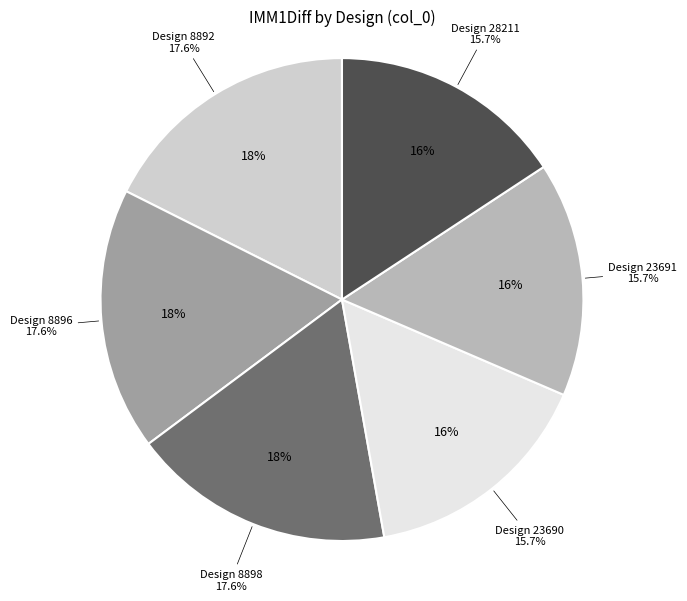

True or false: 8896 accounts for 7% of the total.

False